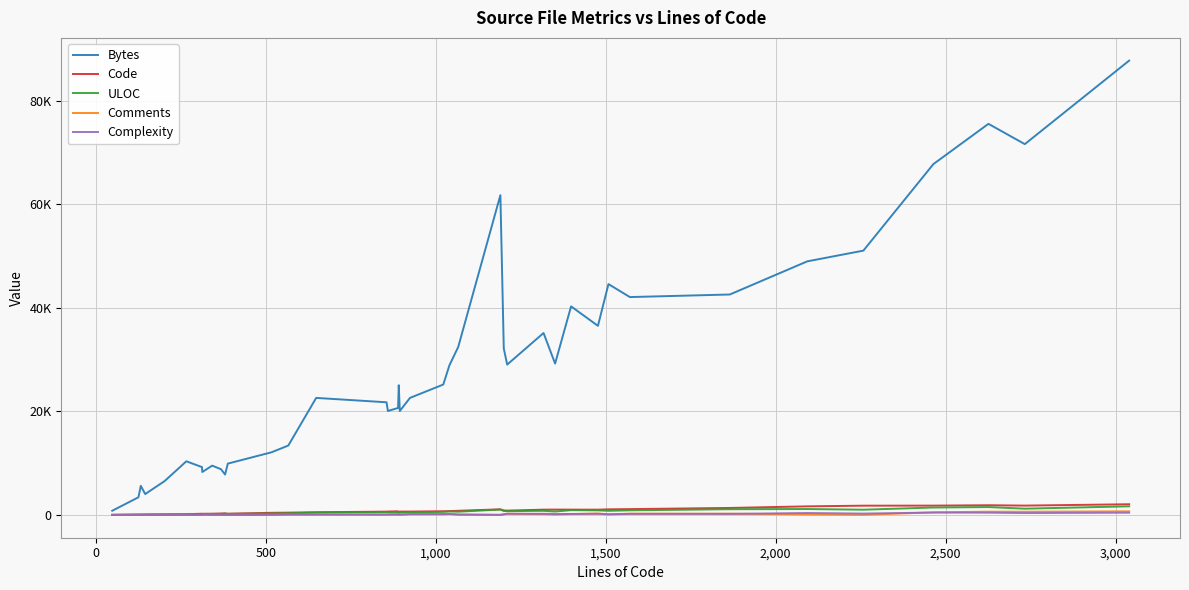

True or false: ULOC and Complexity cross at least once.

False